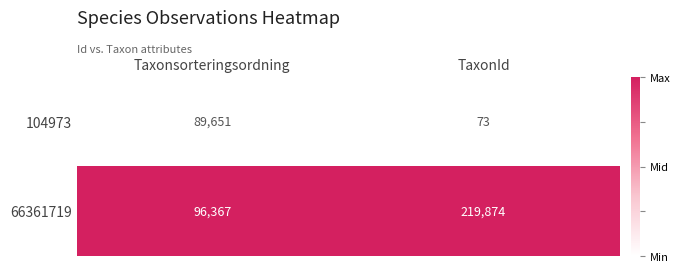

Rank the series by their average value, from lowest to highest.

104973, 66361719